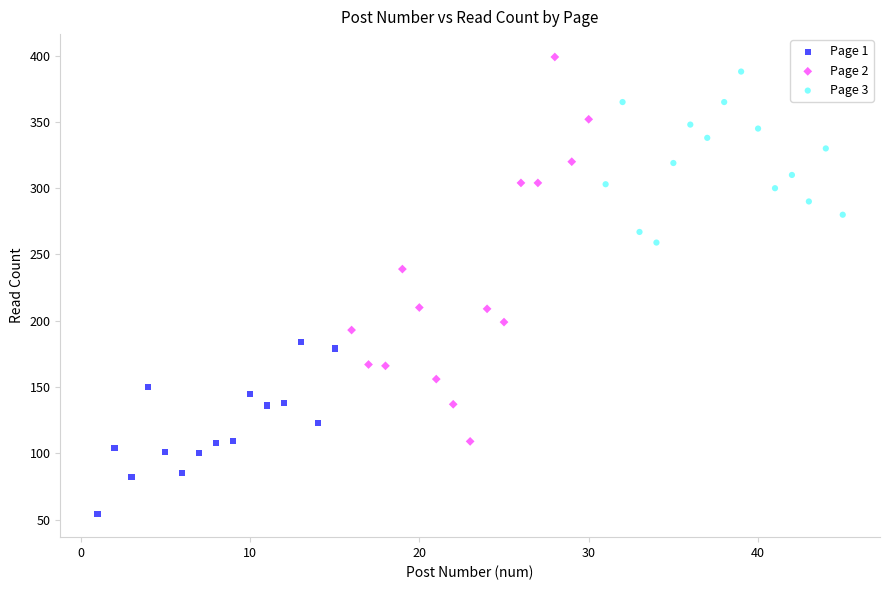

What are all the series names shown in the legend?

Page 1, Page 2, Page 3